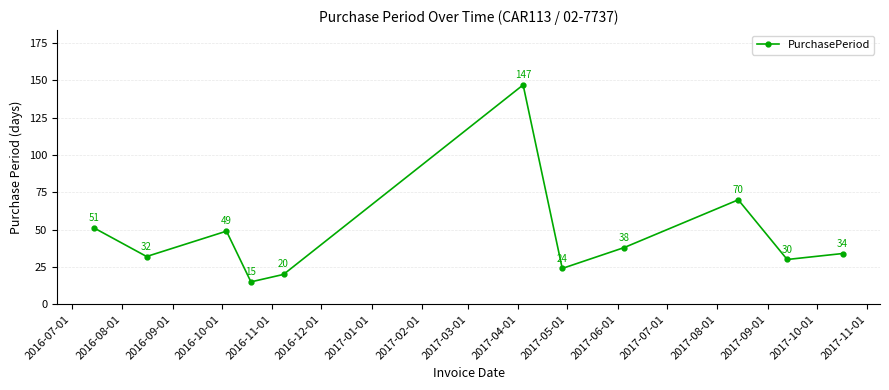

What is the average value?

46